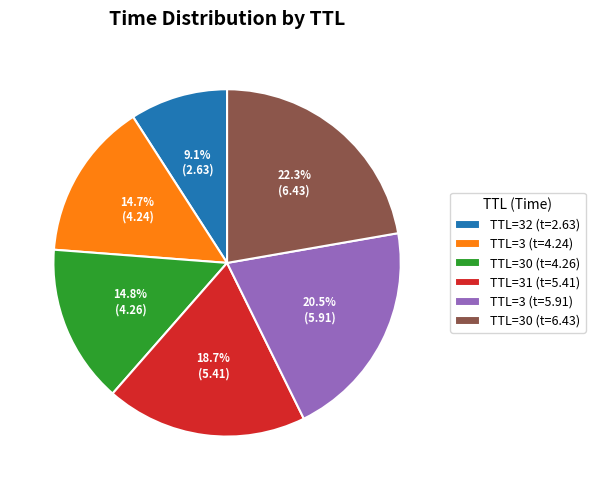

What is the largest slice in the pie chart?

TTL=30 (t=6.43)